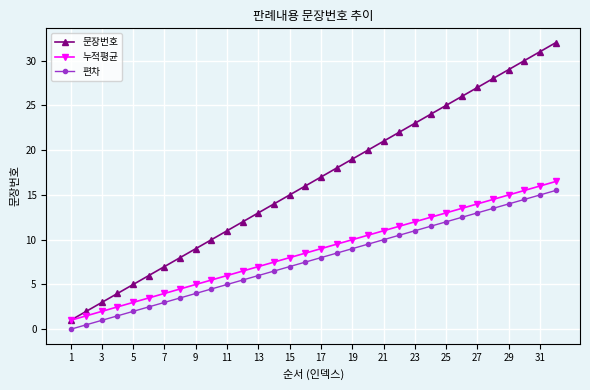

What is the lowest value of the 누적평균 series?

1.0